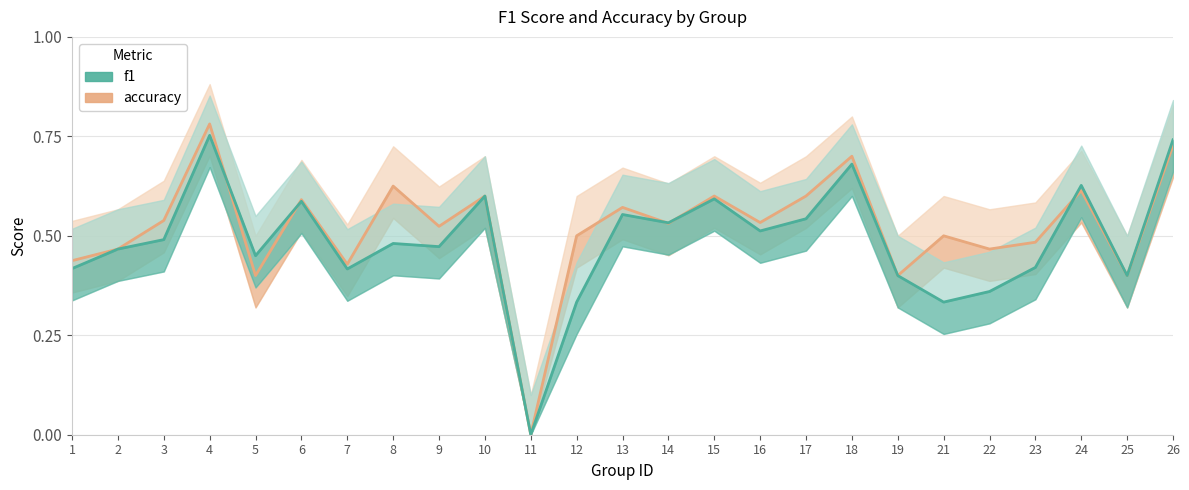

How many lines are shown in the chart?

2